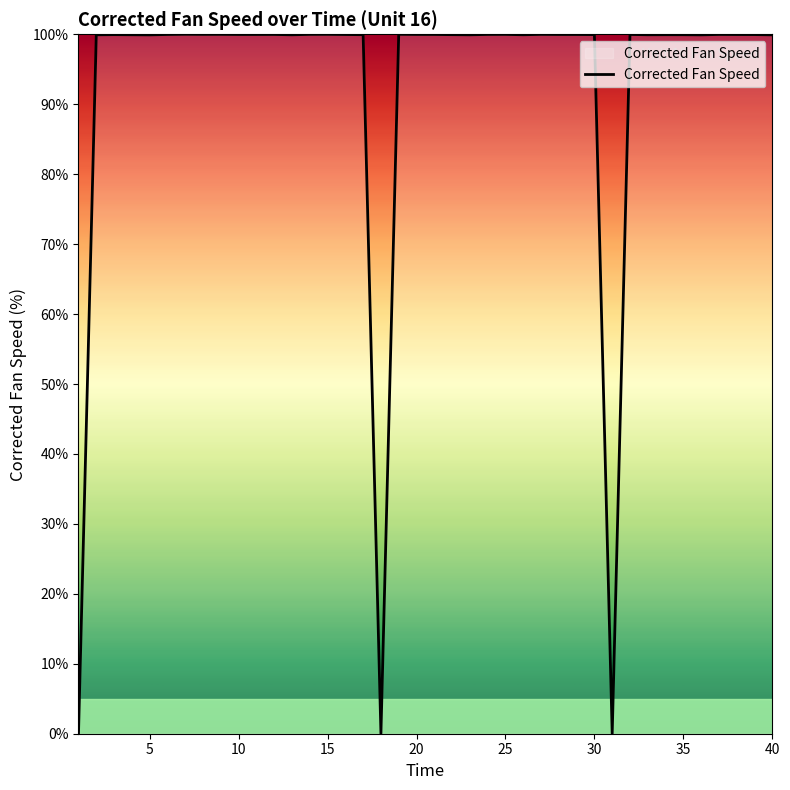

What is the maximum value shown in the chart?

100.0